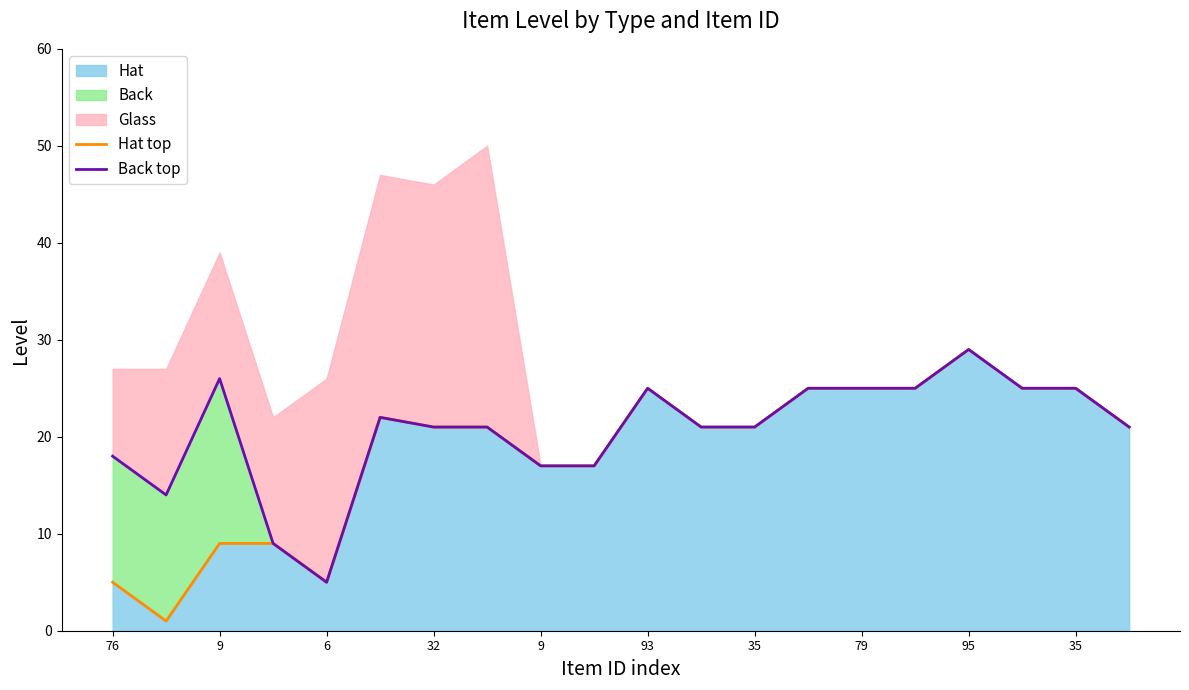

Between 10 and 11, which is larger?

10